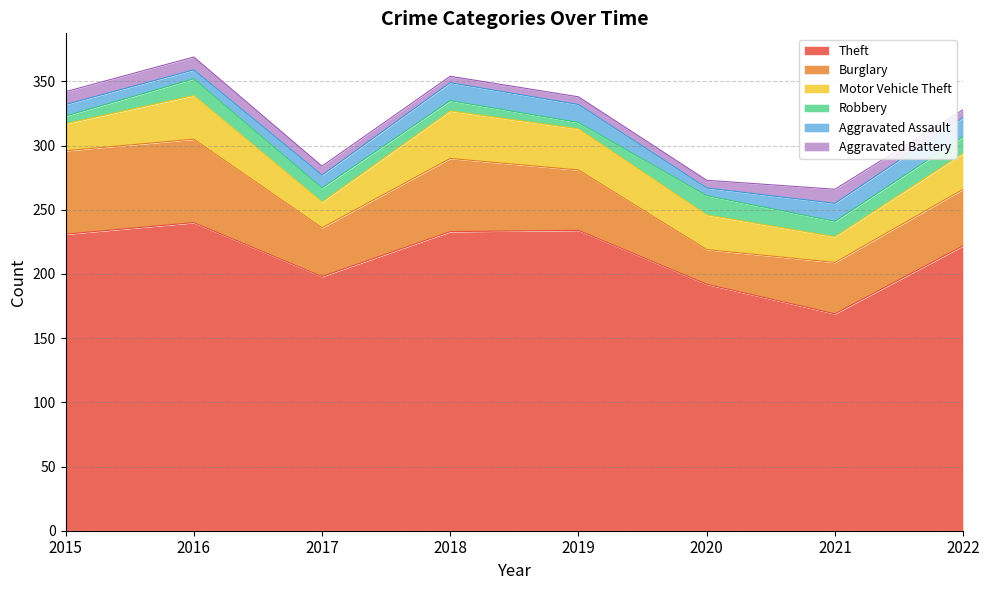

How many categories are shown in the chart?

8